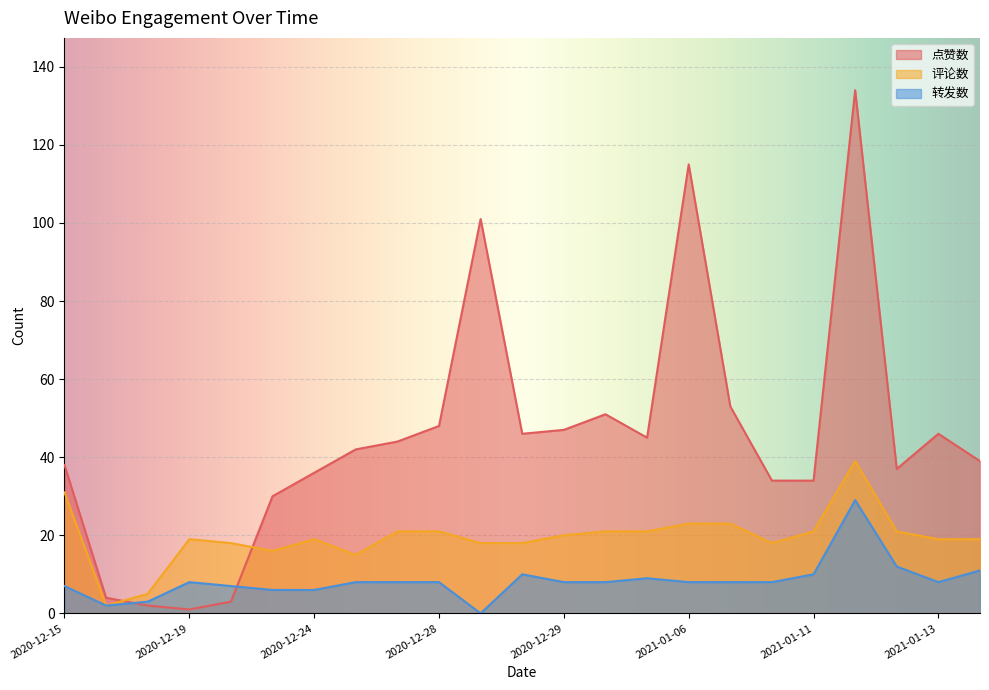

Where is the first local minimum for 转发数?

2020-12-16